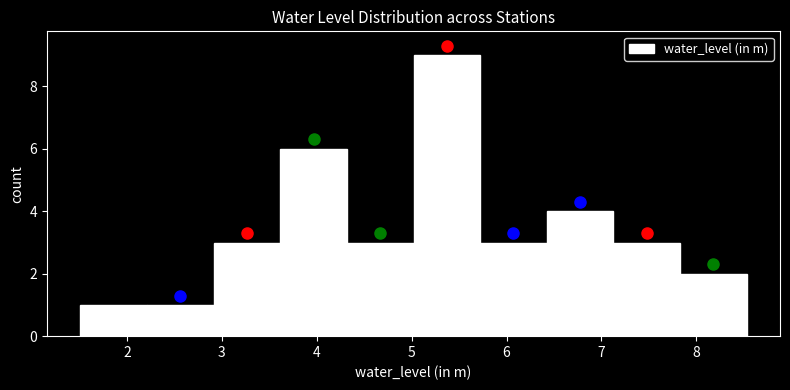

Over which range of the x-axis is the bar tallest?

5.0 to 5.7